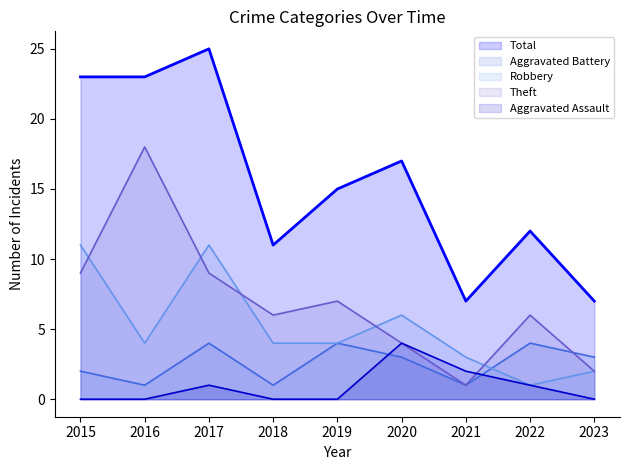

True or false: Robbery and Total cross at least once.

False